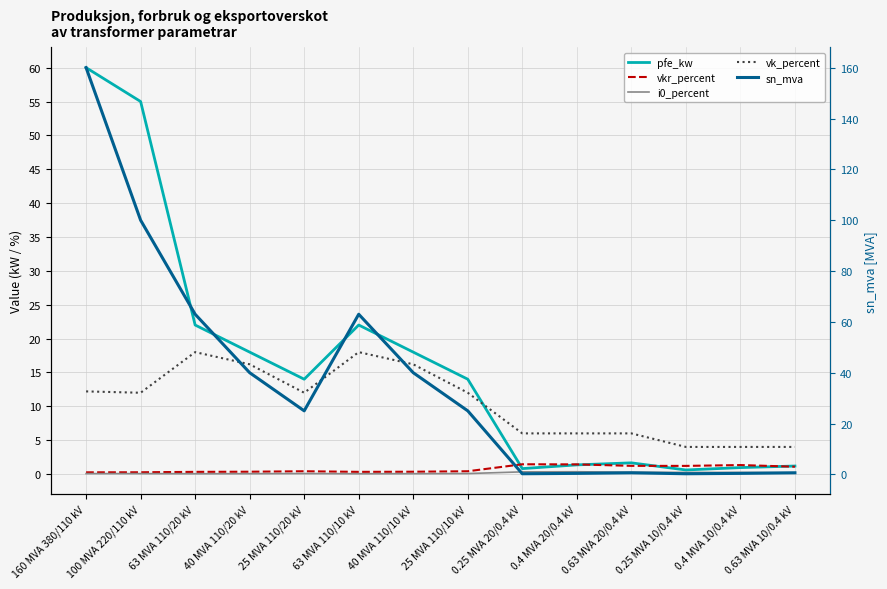

Reading right to left, transcribe all the data shown in this chart.

pfe_kw: 0.63 MVA 10/0.4 kV=1.2	0.4 MVA 10/0.4 kV=0.9	0.25 MVA 10/0.4 kV=0.6	0.63 MVA 20/0.4 kV=1.6	0.4 MVA 20/0.4 kV=1.4	0.25 MVA 20/0.4 kV=0.8	25 MVA 110/10 kV=14.0	40 MVA 110/10 kV=18.0	63 MVA 110/10 kV=22.0	25 MVA 110/20 kV=14.0	40 MVA 110/20 kV=18.0	63 MVA 110/20 kV=22.0	100 MVA 220/110 kV=55.0	160 MVA 380/110 kV=60.0
vkr_percent: 0.63 MVA 10/0.4 kV=1.1	0.4 MVA 10/0.4 kV=1.3	0.25 MVA 10/0.4 kV=1.2	0.63 MVA 20/0.4 kV=1.2	0.4 MVA 20/0.4 kV=1.4	0.25 MVA 20/0.4 kV=1.4	25 MVA 110/10 kV=0.4	40 MVA 110/10 kV=0.3	63 MVA 110/10 kV=0.3	25 MVA 110/20 kV=0.4	40 MVA 110/20 kV=0.3	63 MVA 110/20 kV=0.3	100 MVA 220/110 kV=0.3	160 MVA 380/110 kV=0.2
i0_percent: 0.63 MVA 10/0.4 kV=0.2	0.4 MVA 10/0.4 kV=0.2	0.25 MVA 10/0.4 kV=0.2	0.63 MVA 20/0.4 kV=0.3	0.4 MVA 20/0.4 kV=0.3	0.25 MVA 20/0.4 kV=0.3	25 MVA 110/10 kV=0.1	40 MVA 110/10 kV=0.1	63 MVA 110/10 kV=0.0	25 MVA 110/20 kV=0.1	40 MVA 110/20 kV=0.1	63 MVA 110/20 kV=0.0	100 MVA 220/110 kV=0.1	160 MVA 380/110 kV=0.1
vk_percent: 0.63 MVA 10/0.4 kV=4.0	0.4 MVA 10/0.4 kV=4.0	0.25 MVA 10/0.4 kV=4.0	0.63 MVA 20/0.4 kV=6.0	0.4 MVA 20/0.4 kV=6.0	0.25 MVA 20/0.4 kV=6.0	25 MVA 110/10 kV=12.0	40 MVA 110/10 kV=16.2	63 MVA 110/10 kV=18.0	25 MVA 110/20 kV=12.0	40 MVA 110/20 kV=16.2	63 MVA 110/20 kV=18.0	100 MVA 220/110 kV=12.0	160 MVA 380/110 kV=12.2
sn_mva: 0.63 MVA 10/0.4 kV=0.6	0.4 MVA 10/0.4 kV=0.4	0.25 MVA 10/0.4 kV=0.2	0.63 MVA 20/0.4 kV=0.6	0.4 MVA 20/0.4 kV=0.4	0.25 MVA 20/0.4 kV=0.2	25 MVA 110/10 kV=25.0	40 MVA 110/10 kV=40.0	63 MVA 110/10 kV=63.0	25 MVA 110/20 kV=25.0	40 MVA 110/20 kV=40.0	63 MVA 110/20 kV=63.0	100 MVA 220/110 kV=100.0	160 MVA 380/110 kV=160.0